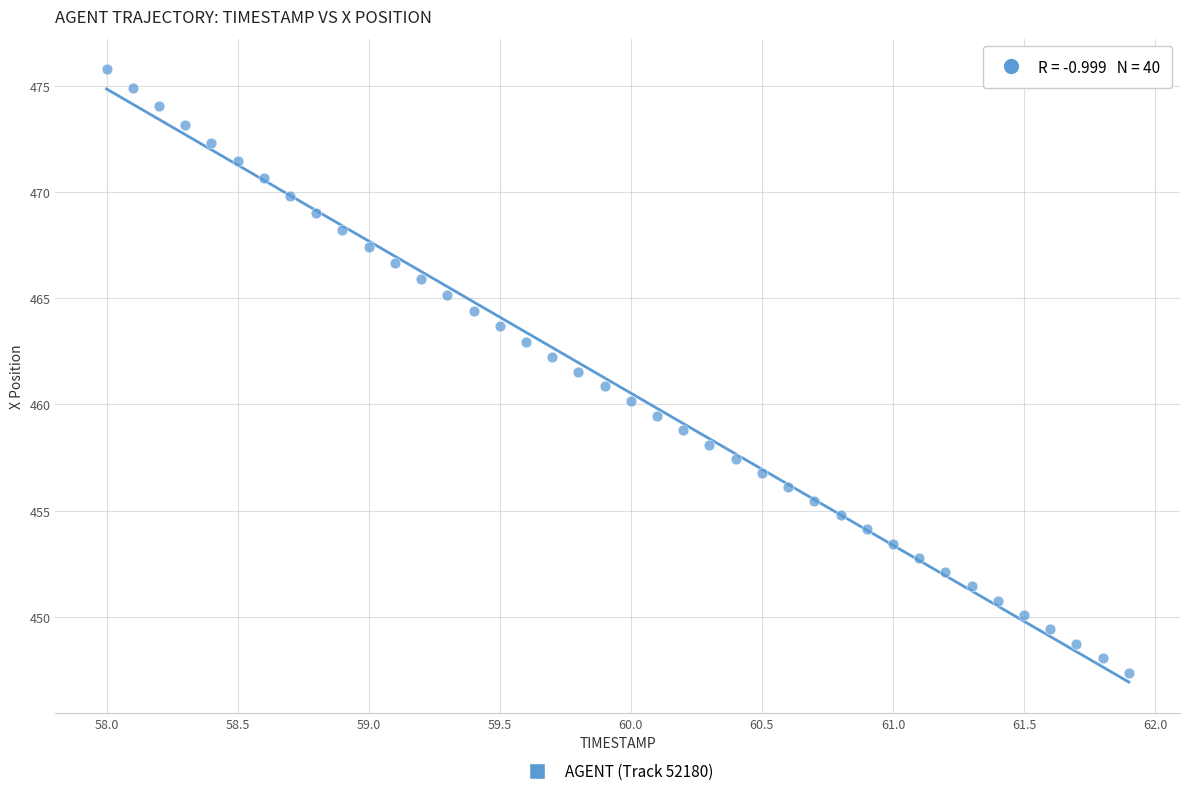

What is the range of X values (max minus min)?

3.9